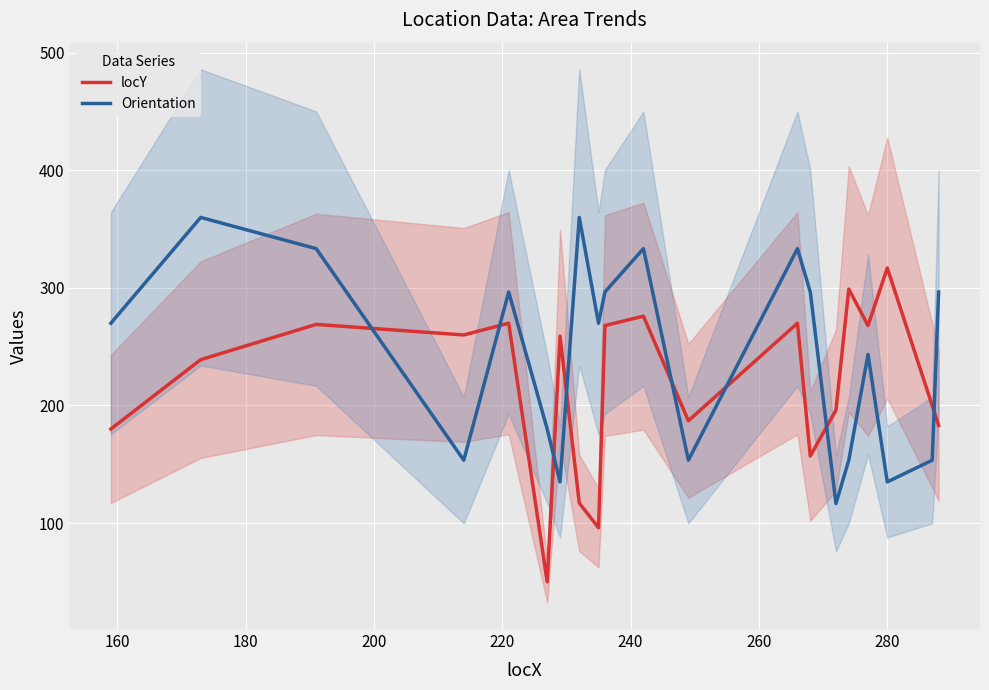

What is the average value of the Orientation series?

243.5